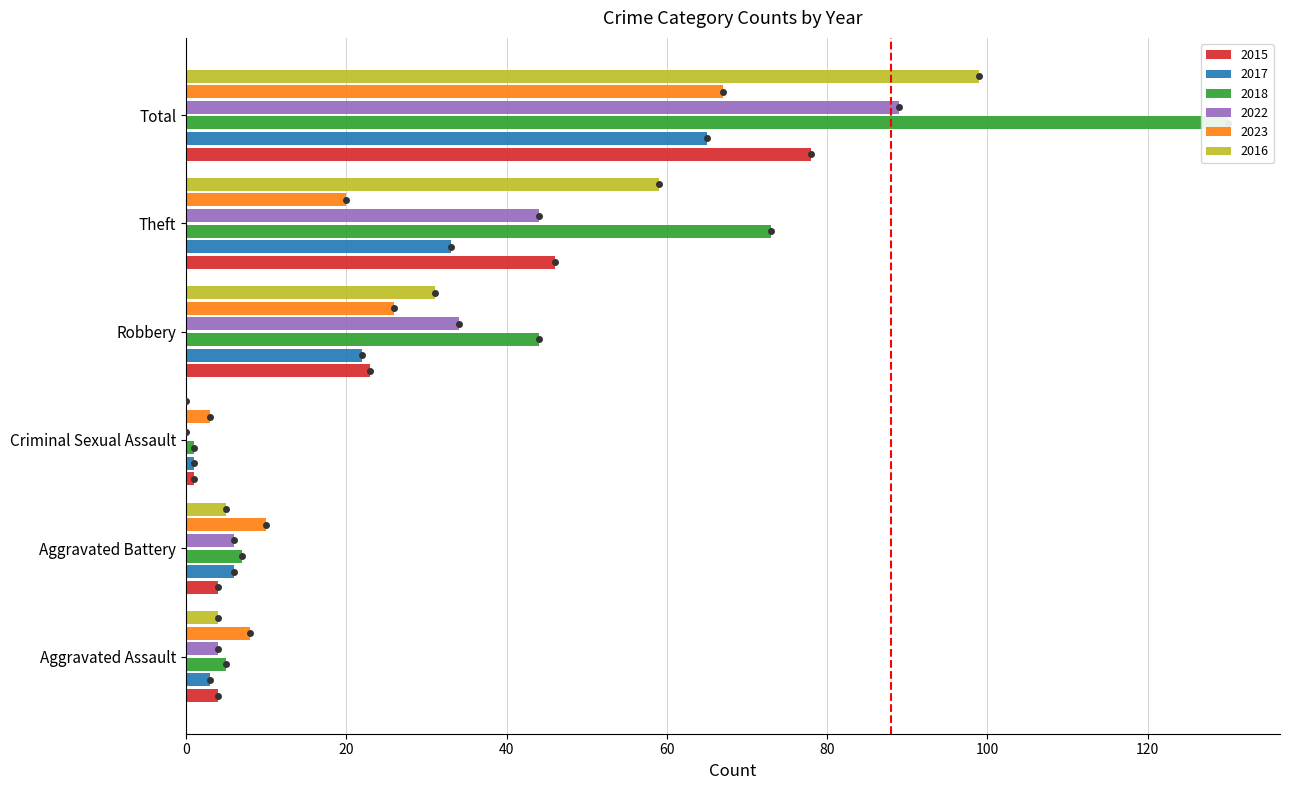

What is the difference between the 2015 values at Robbery and Aggravated Battery?

19